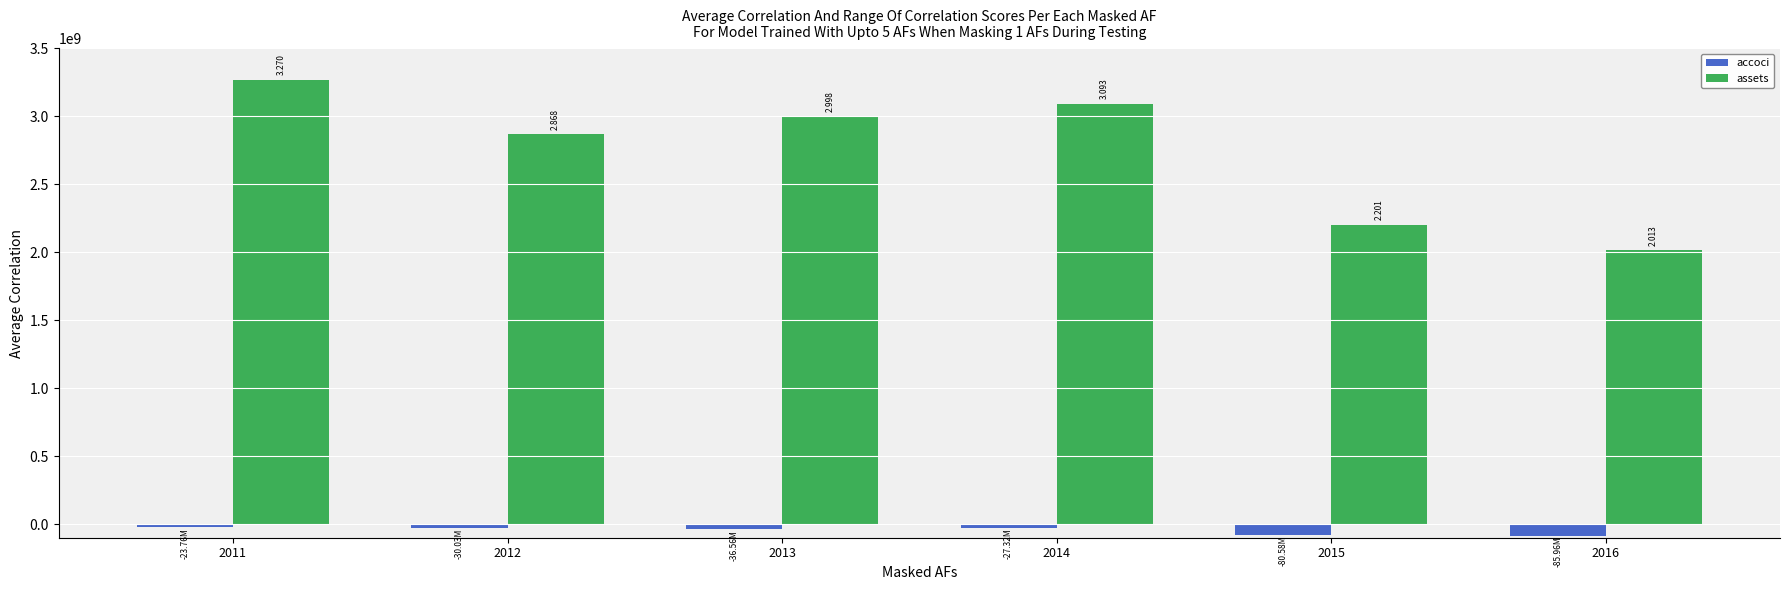

How many bars are there in each group?

2